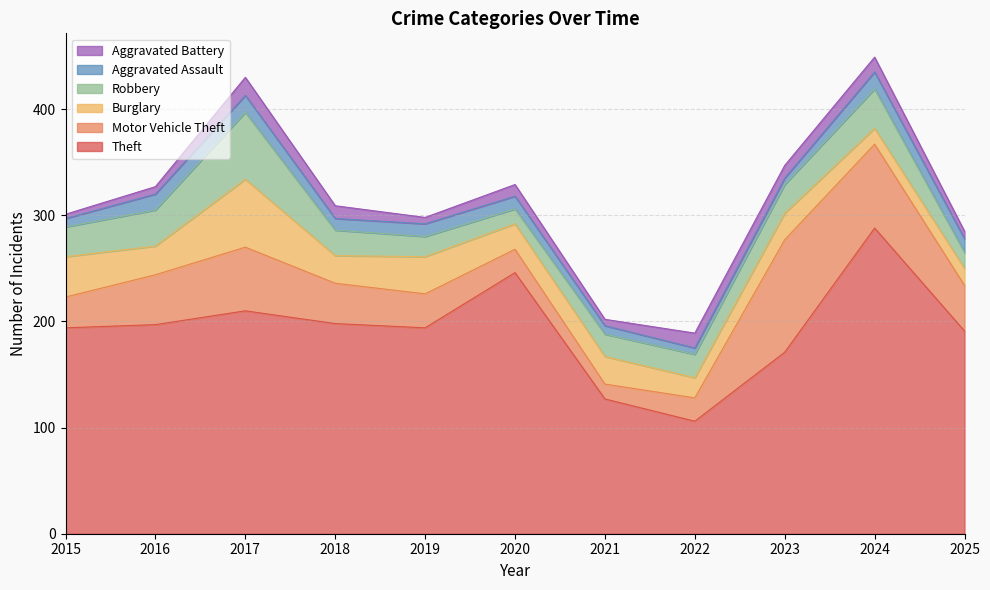

Reading left to right, what are all the values shown in this chart?

Theft: 194	197	210	198	194	246	127	106	171	288	191
Motor Vehicle Theft: 29	47	60	38	32	22	14	22	106	79	43
Burglary: 38	27	64	26	35	24	26	19	25	15	16
Robbery: 28	34	63	24	19	14	21	22	27	37	15
Aggravated Assault: 8	15	16	11	12	12	8	6	6	16	13
Aggravated Battery: 4	7	17	12	6	11	6	14	12	14	7